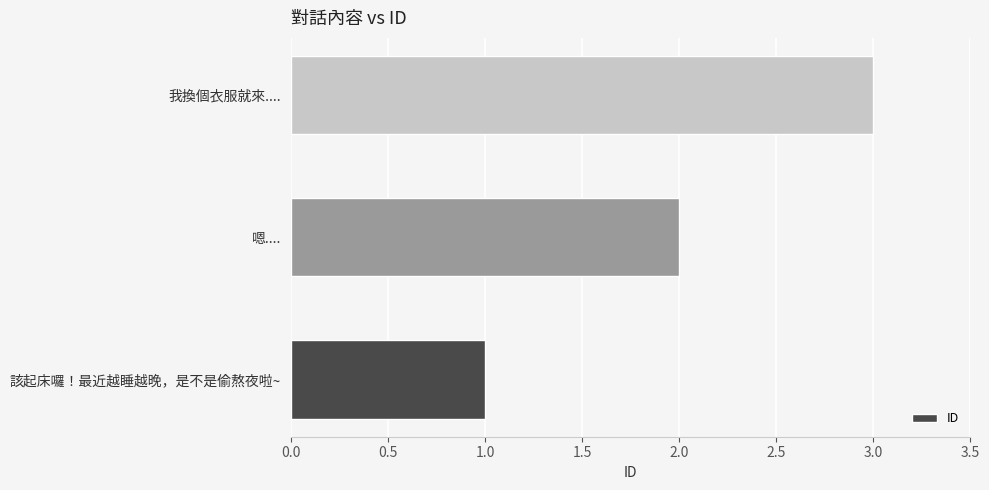

What is the average value?

2